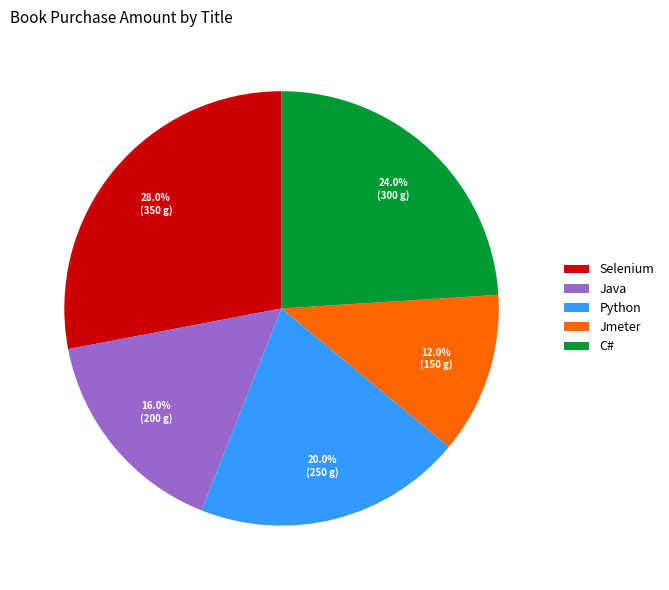

Is the sum of Selenium and C# greater than half?

Yes